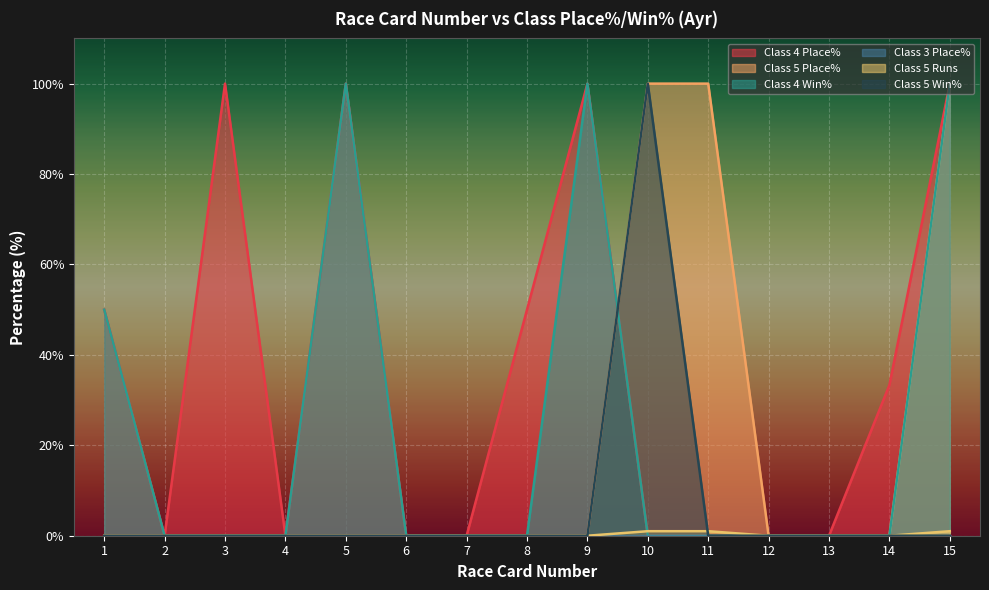

Does the chart display data point markers on the line(s)?

No